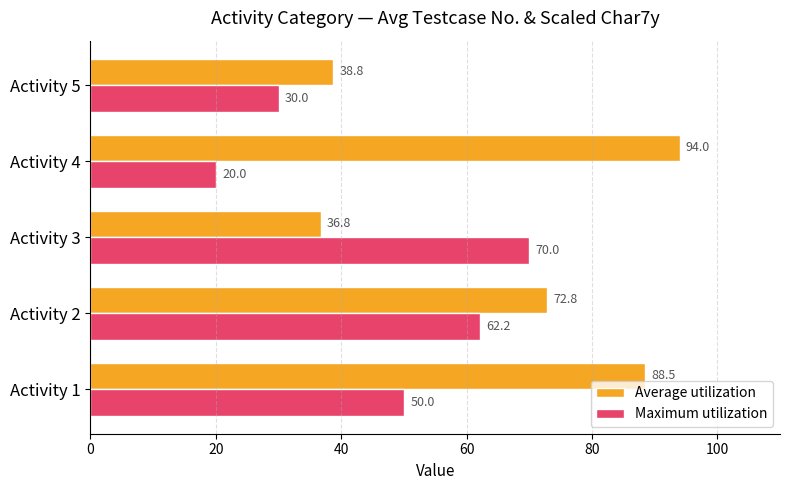

What is the difference between the maximum and minimum values in the Maximum utilization series?

50.0